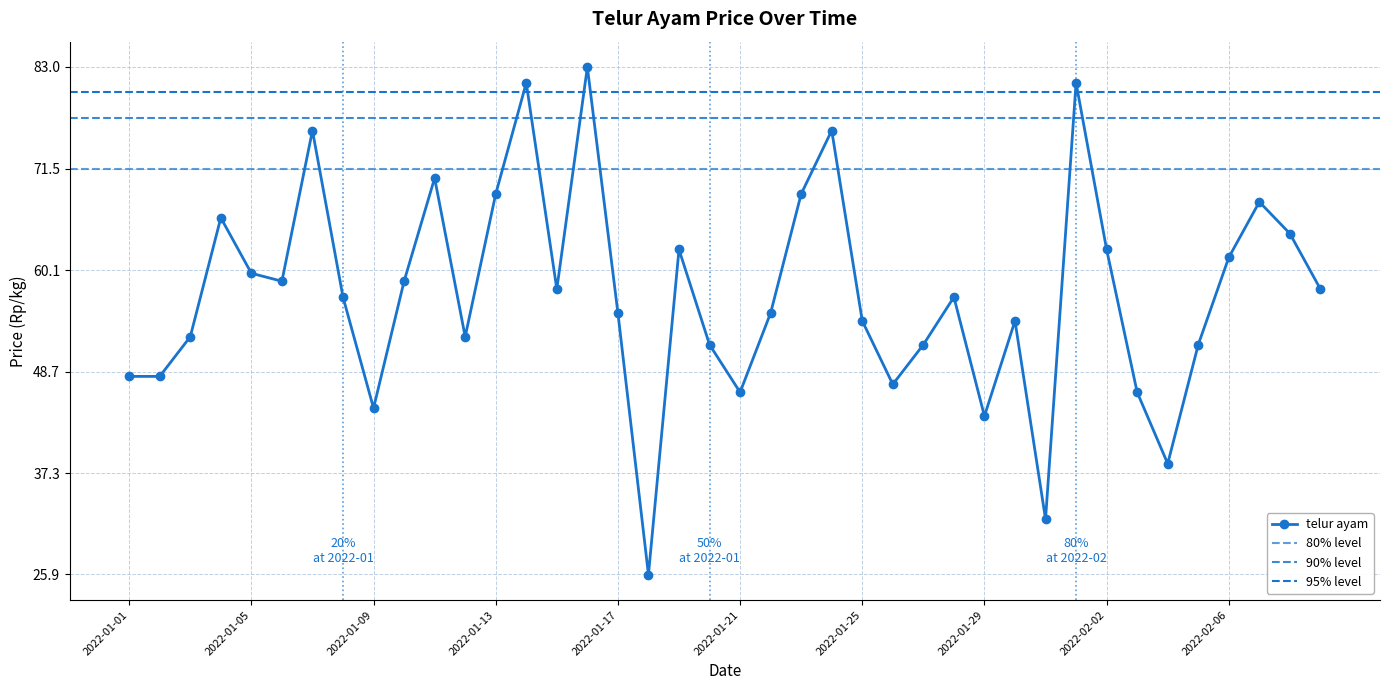

What is the greatest value displayed?

83.0